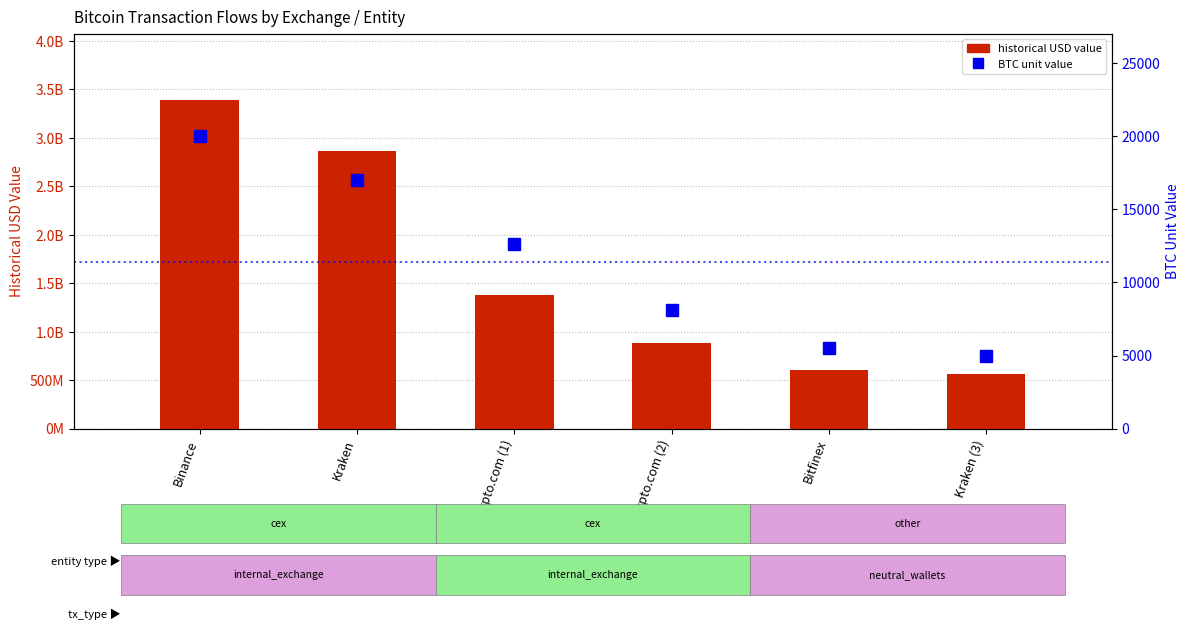

Where does the historical USD value series first go above 1379908575?

Binance